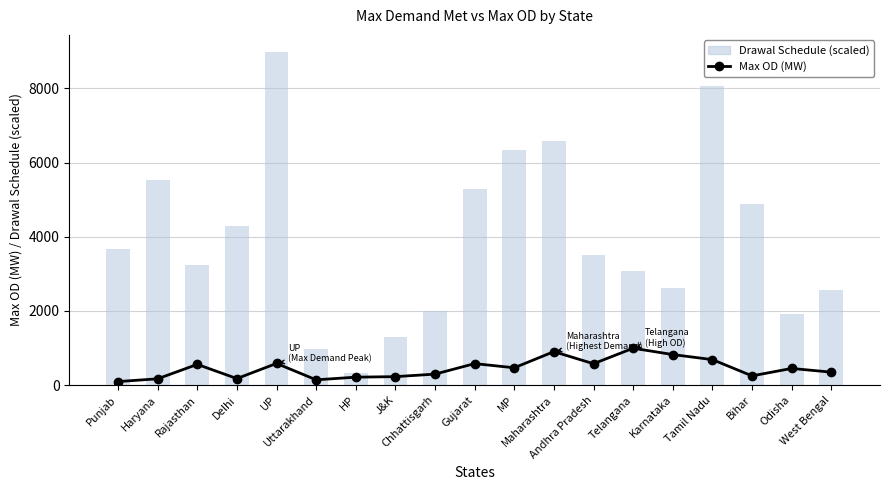

Where is Max OD (MW) nearest to the value 545?

Rajasthan